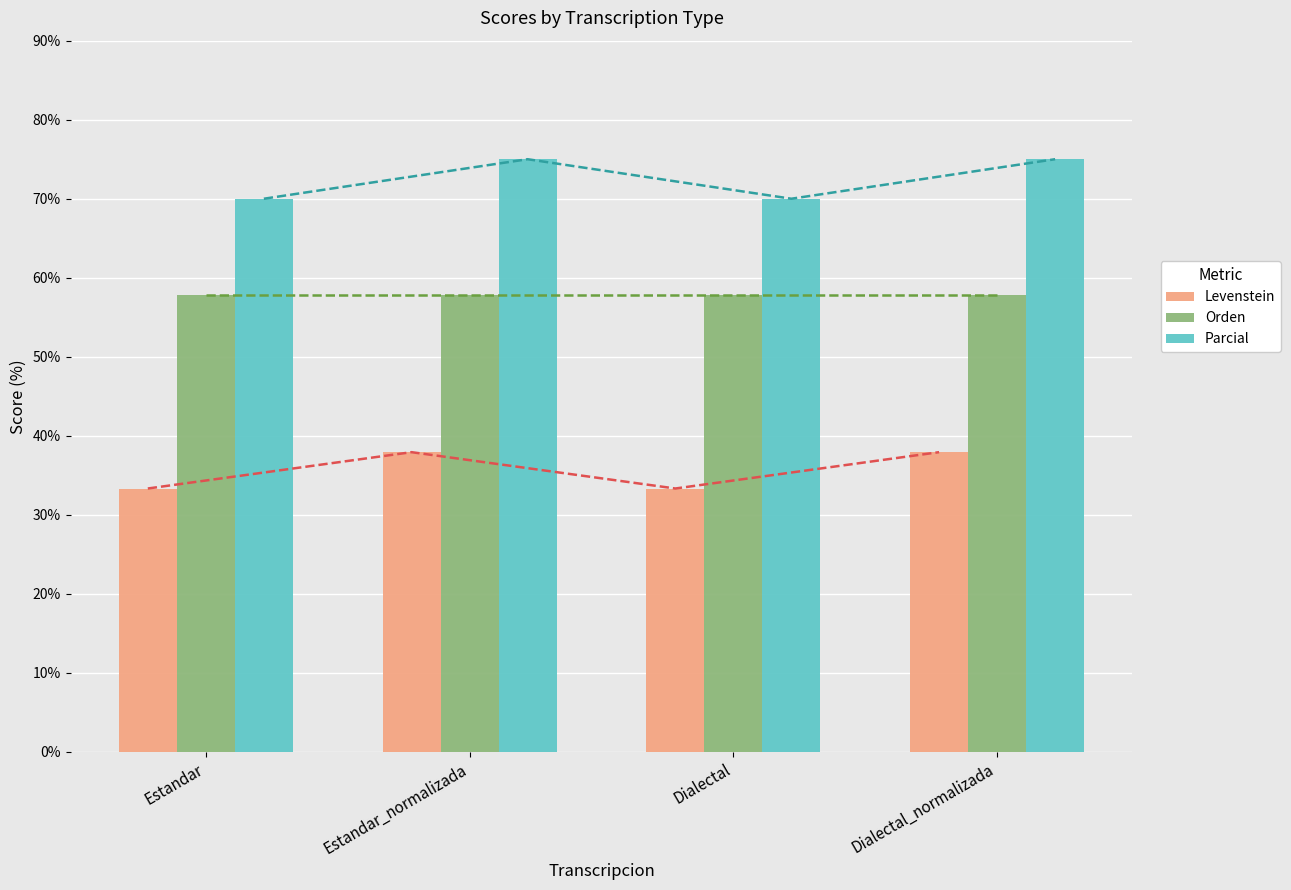

Which series has the largest range (max minus min)?

Parcial